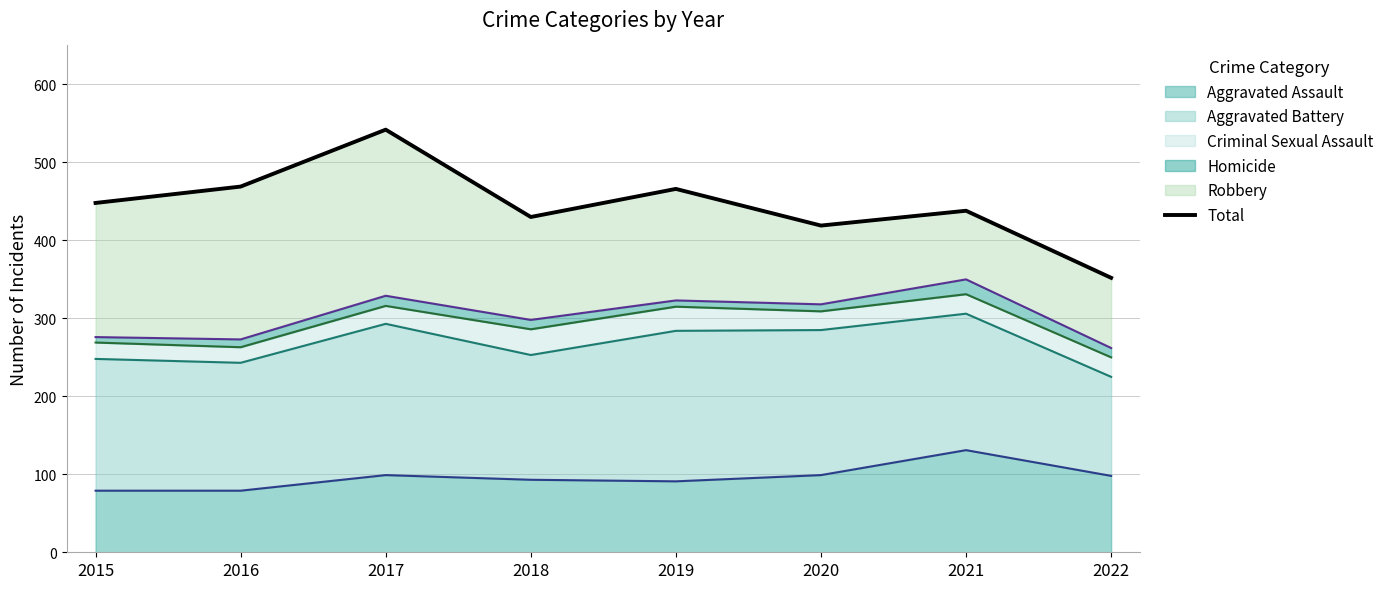

Reading right to left, extract all data points from this chart.

2022=352	2021=438	2020=419	2019=466	2018=430	2017=542	2016=469	2015=448